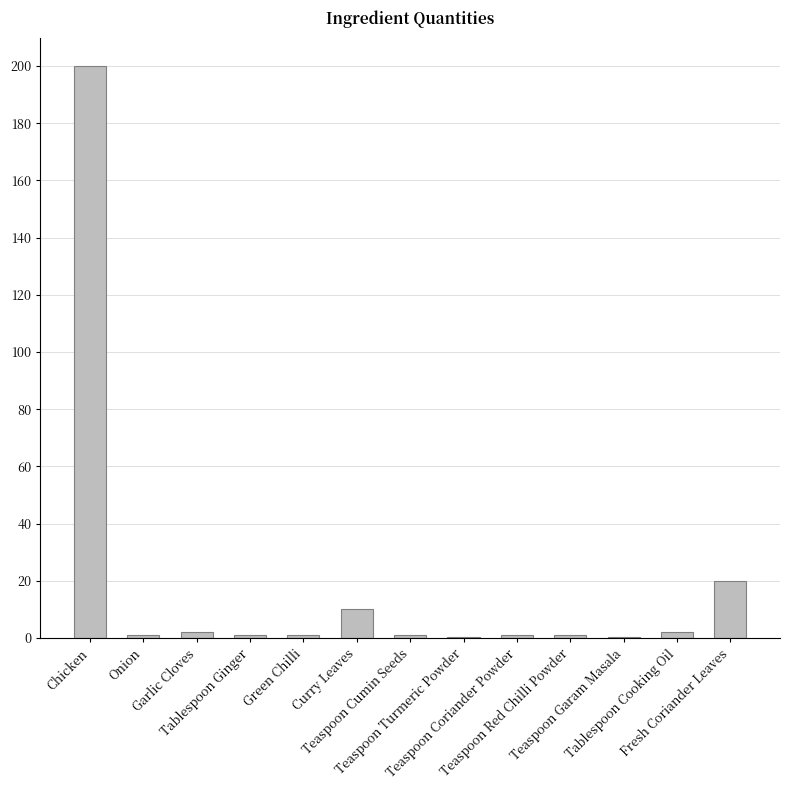

What is the maximum value shown in the chart?

200.0